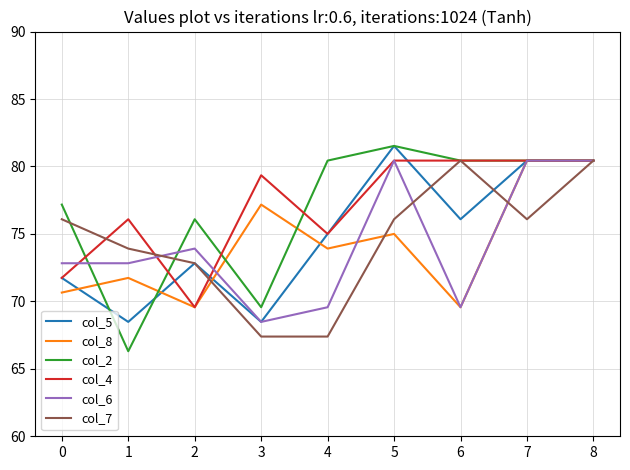

True or false: col_8 has a value of 71.7 at 1.

True